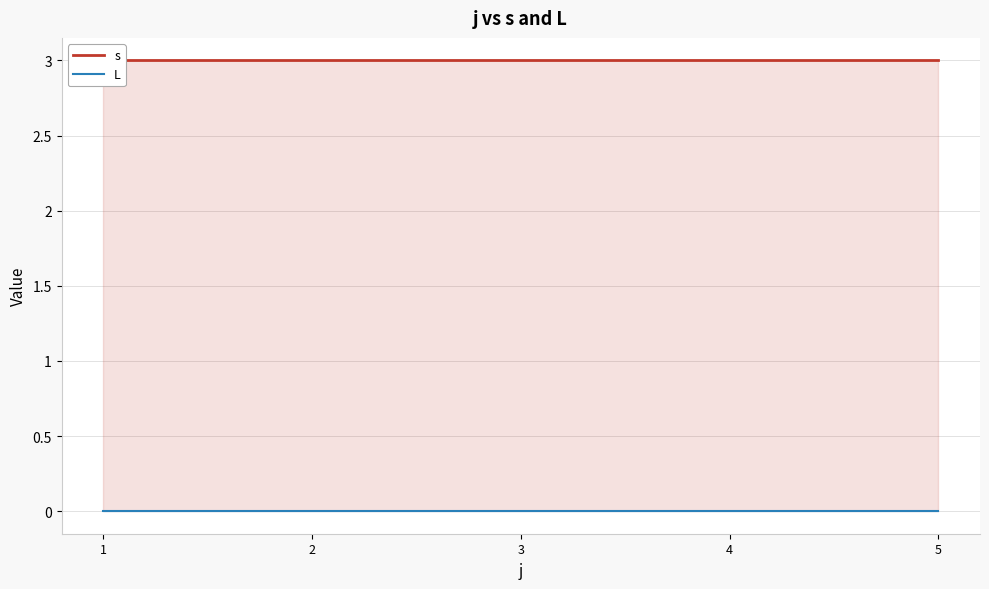

True or false: L has more than 1 points higher than both neighbors.

False